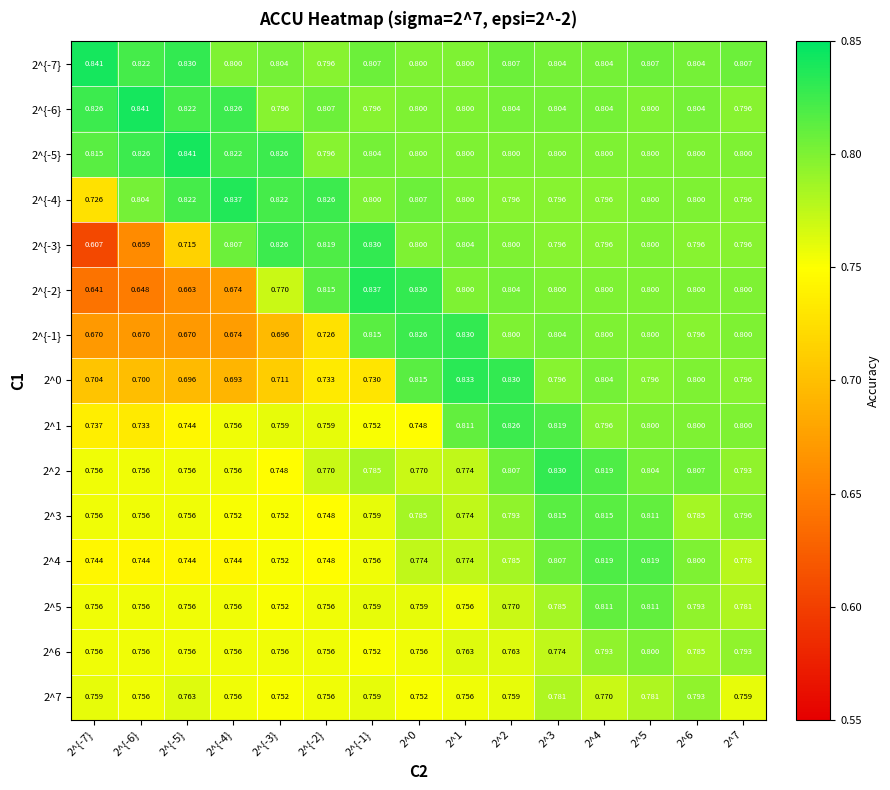

Which series has the largest total across all categories?

2^{-7}